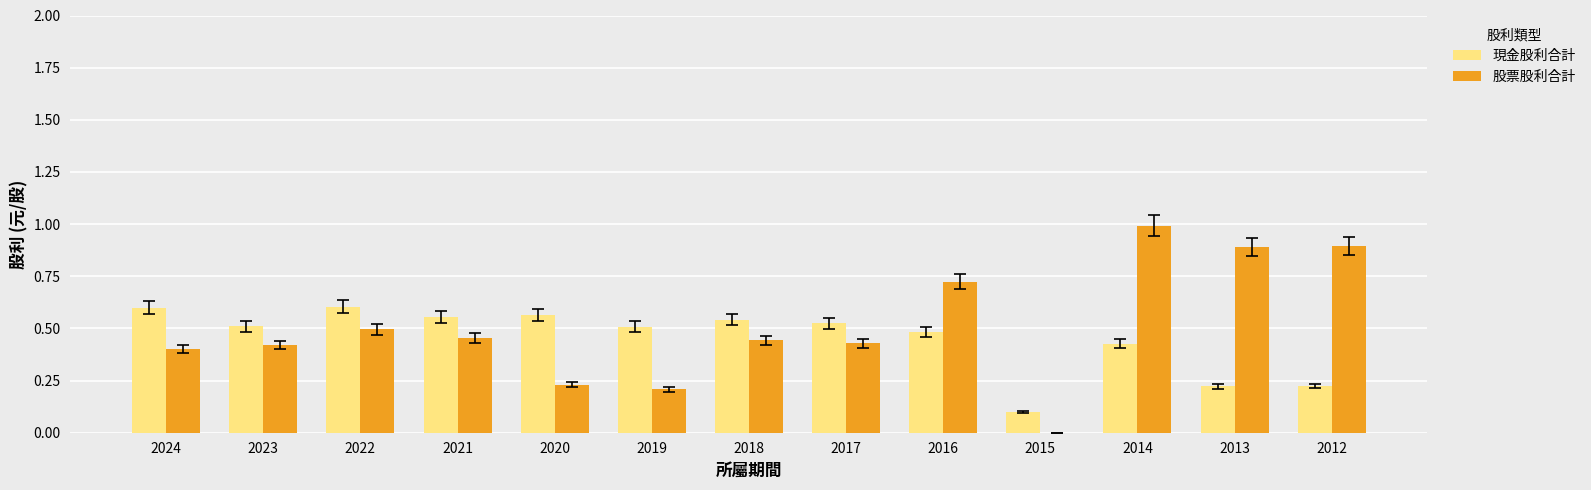

What are all the series names shown in the legend?

現金股利合計, 股票股利合計